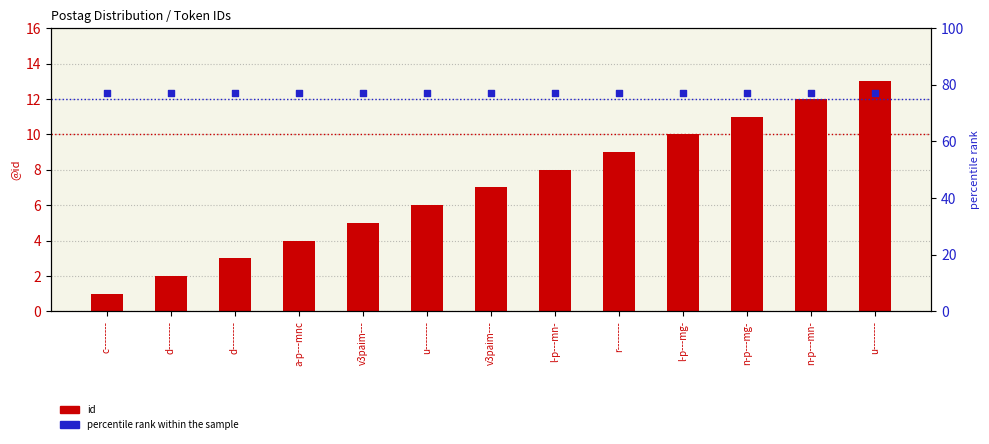

What is the total value across all series at l-p---mg-?

87